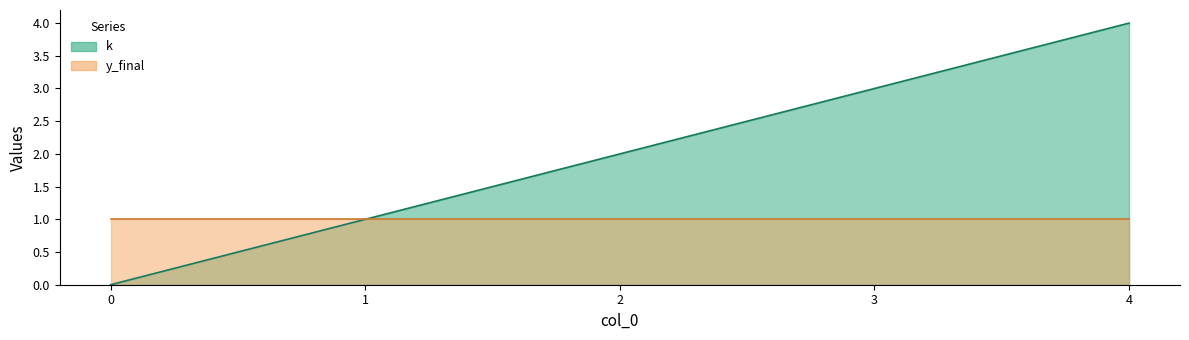

What is the change in value from 0 to 2?

+2